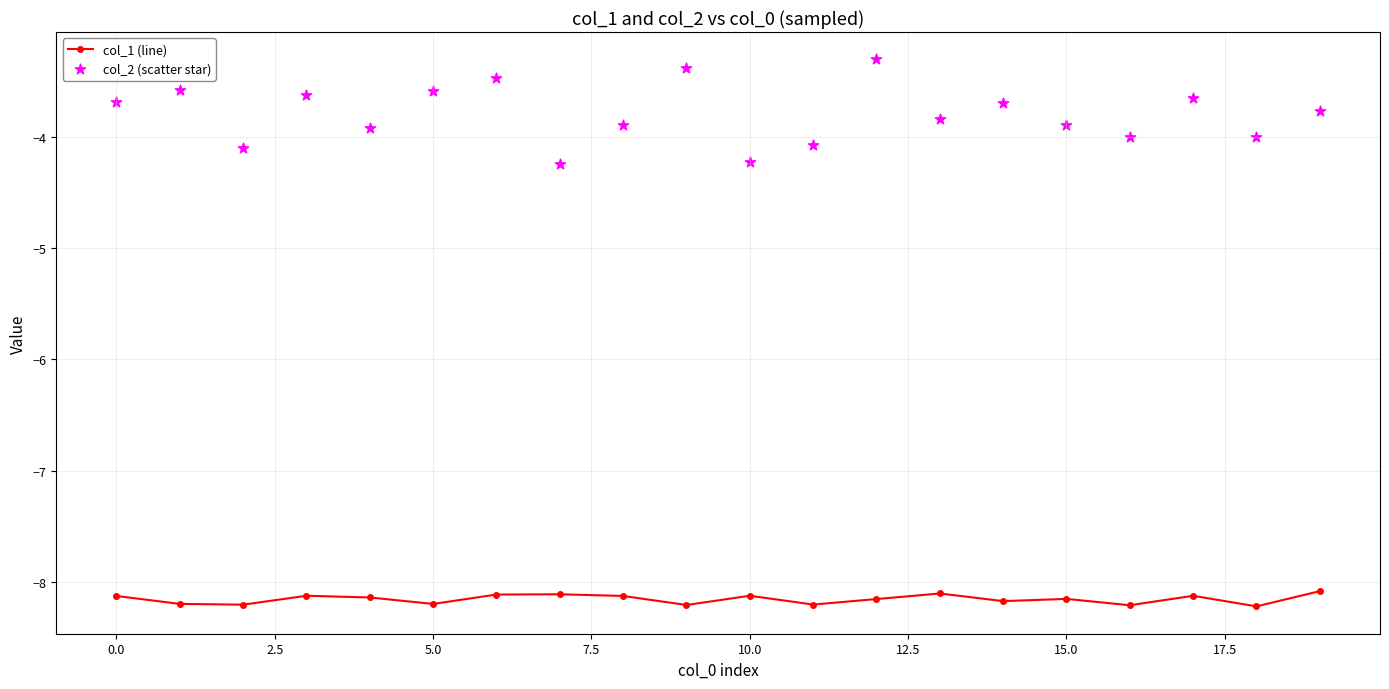

Which series has the largest total across all categories?

col_2 (scatter star)